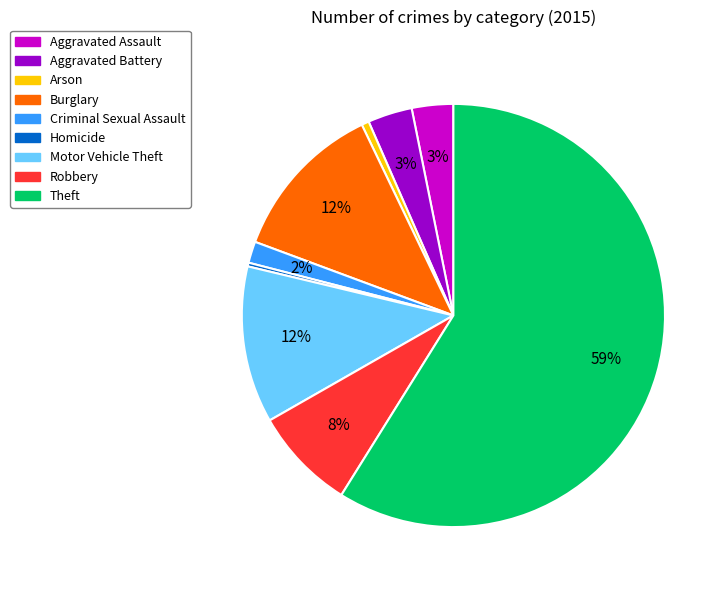

Combined, do Homicide and Motor Vehicle Theft account for over 50%?

No